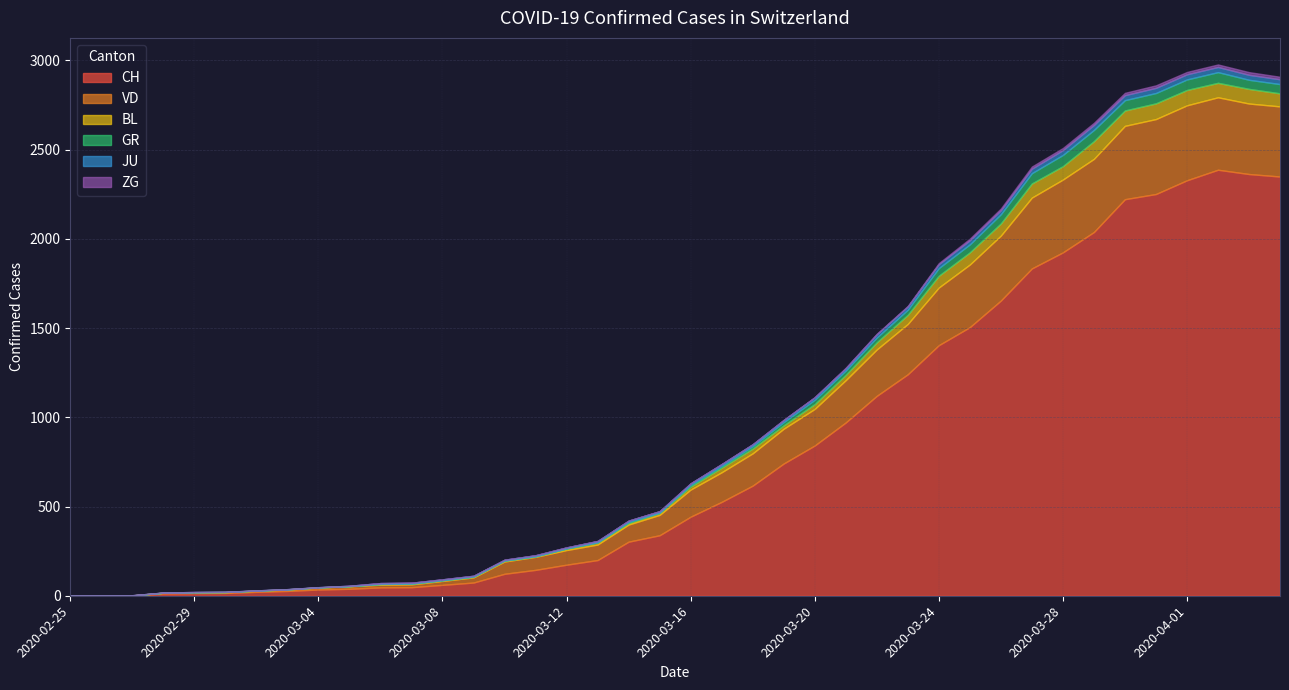

True or false: BL and ZG cross at least once.

False